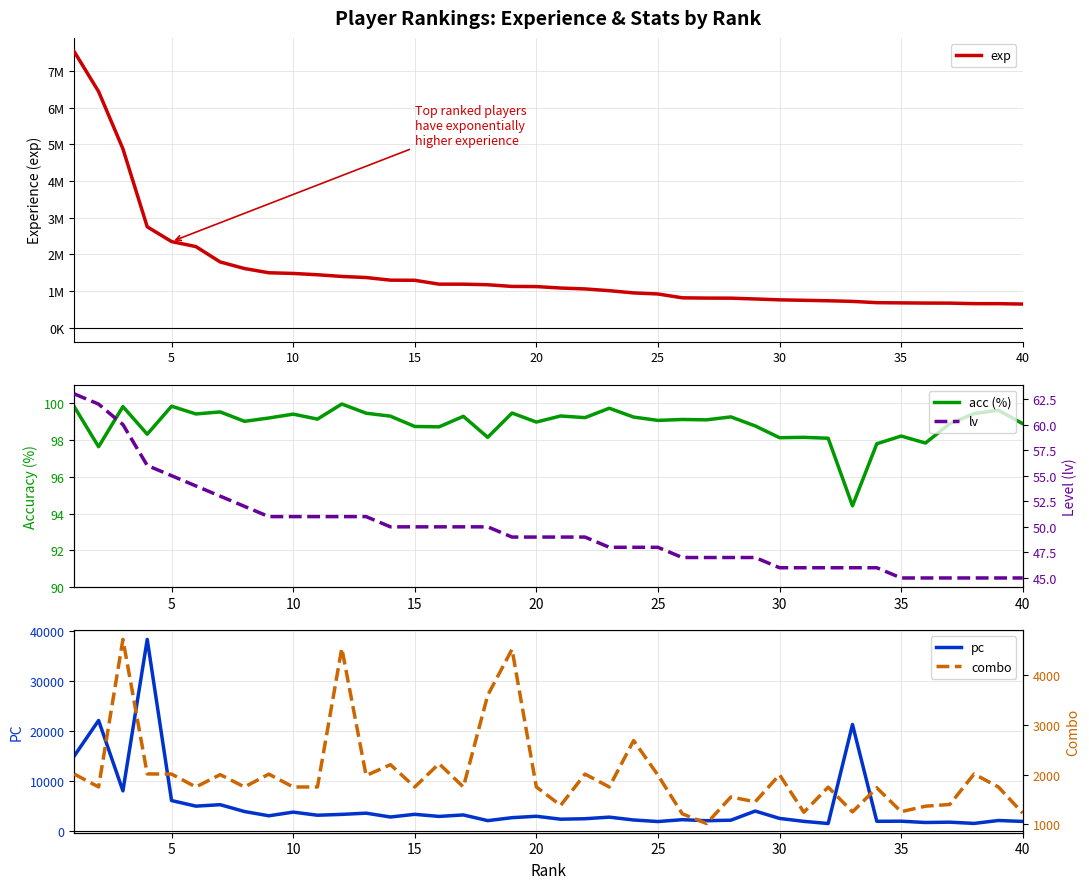

True or false: exp and combo intersect in this chart.

False